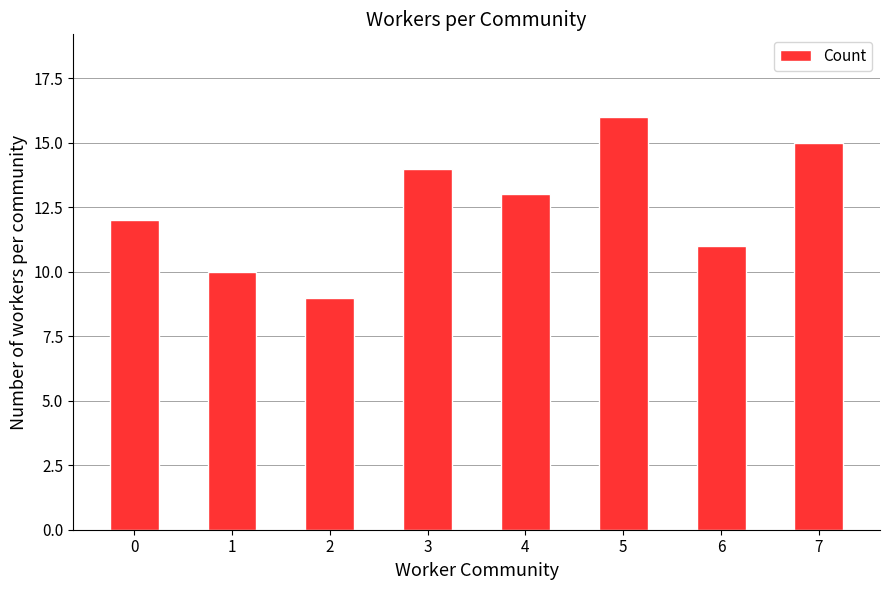

How many series are shown in this chart?

1